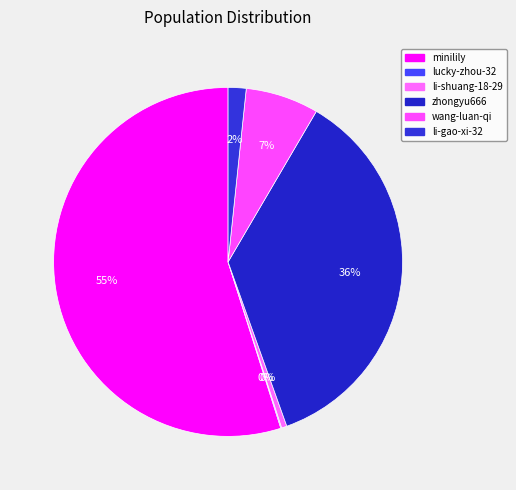

Which category accounts for the majority?

minilily